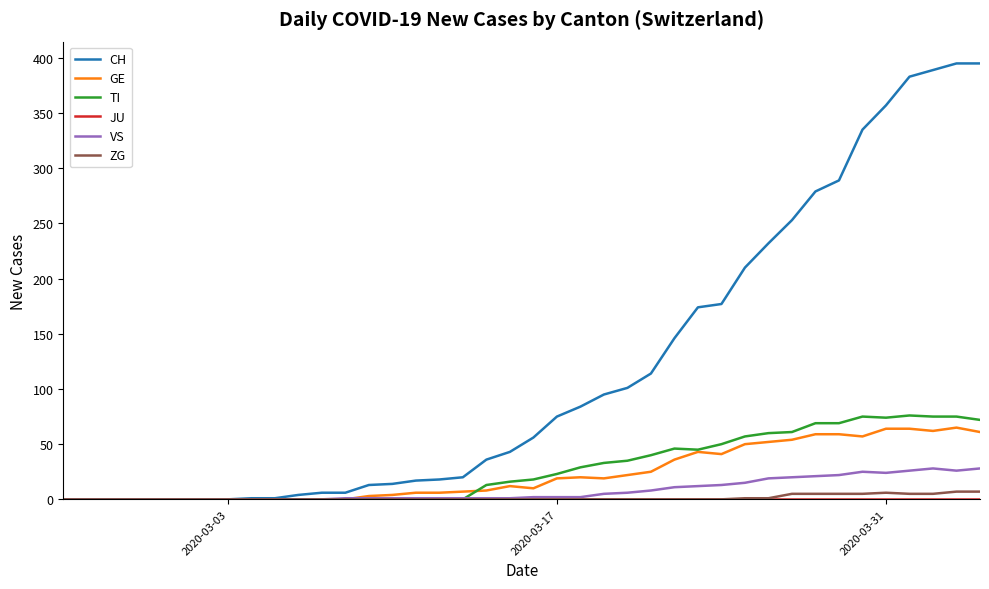

Which series has the widest spread of values?

CH